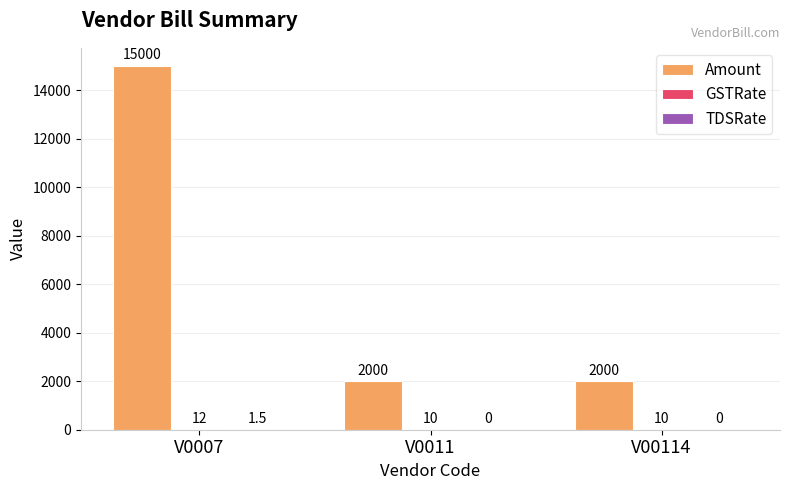

Which series has the largest total across all categories?

Amount